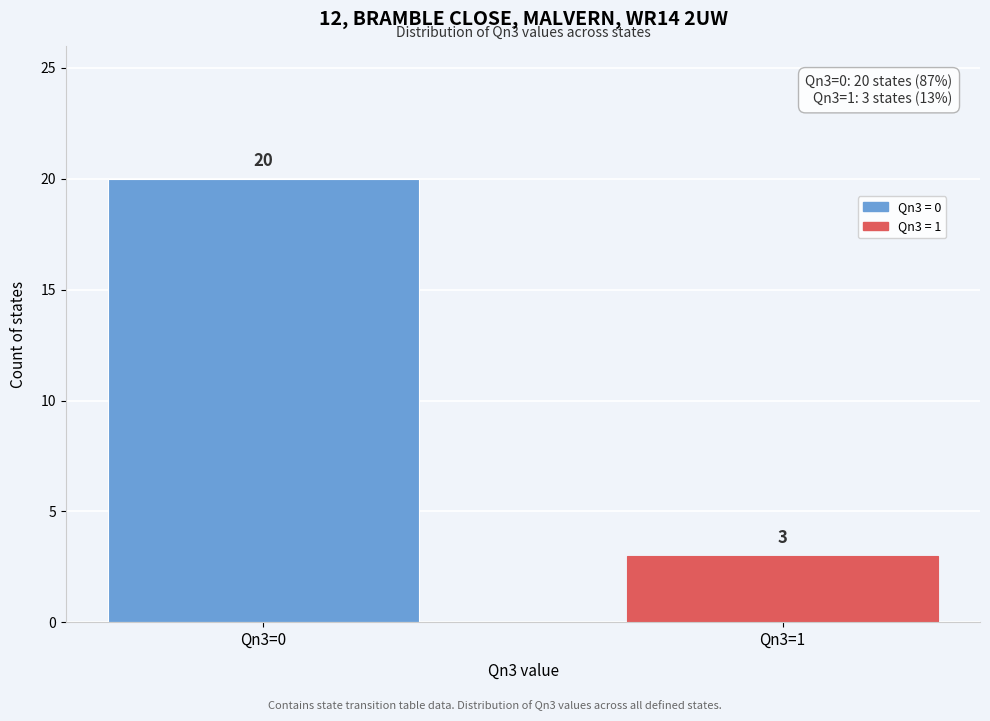

Reading left to right, extract all data points from this chart.

Qn3=0=20	Qn3=1=3